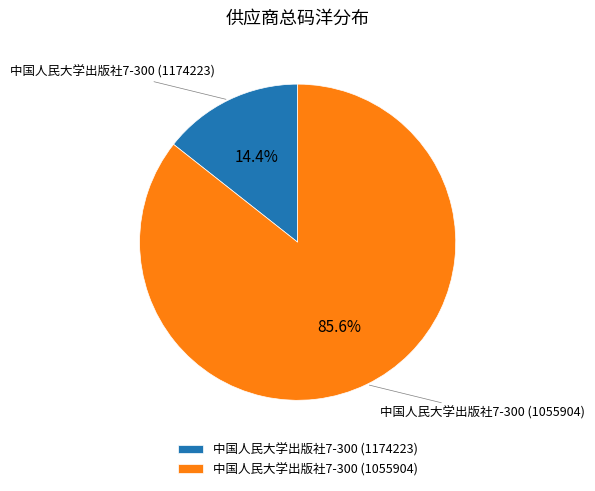

Which slice represents more than half of the pie?

中国人民大学出版社7-300 (1055904)